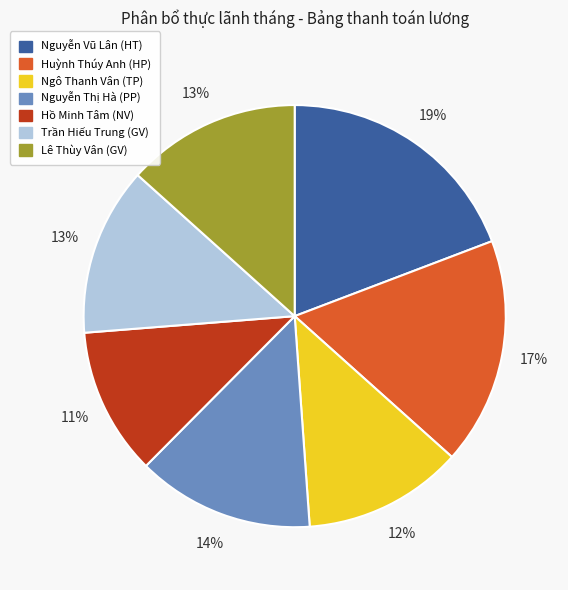

What percentage is the Ngô Thanh Vân (TP) slice, to the nearest percent?

12%